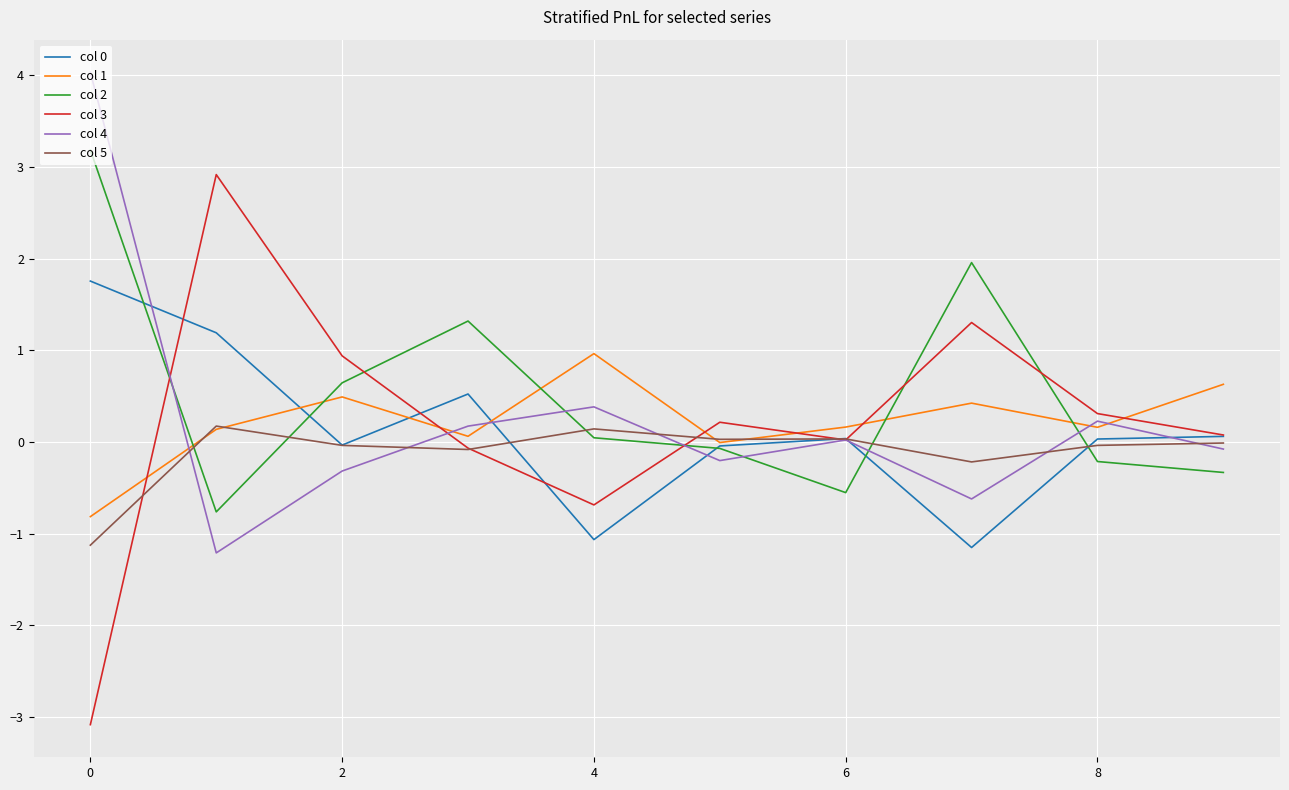

What is the maximum value for col 1?

1.0